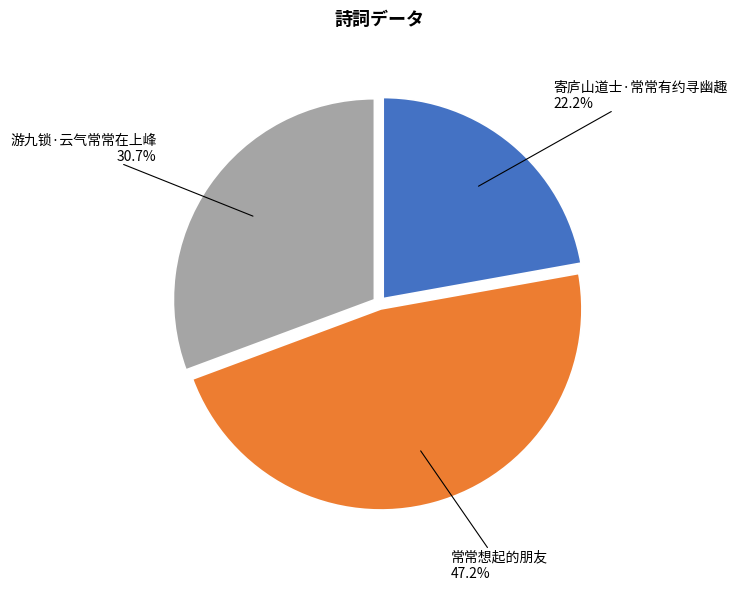

How many segments does this pie chart have?

3